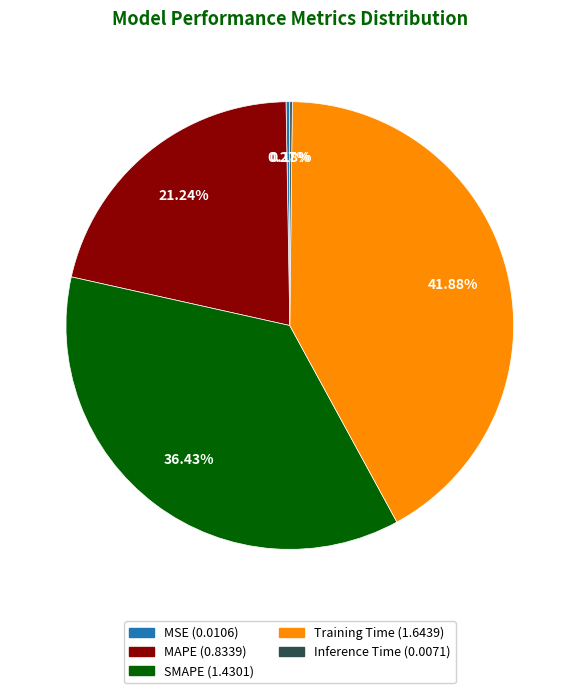

To the nearest percent, what is the difference between the SMAPE and Training Time slice percentages?

5%